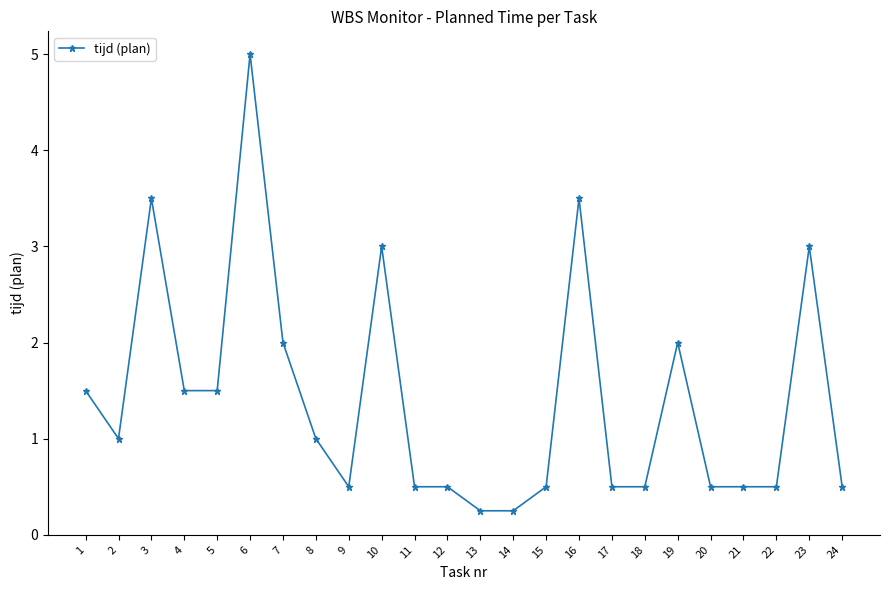

True or false: the data shows 3.5 at 16.

True